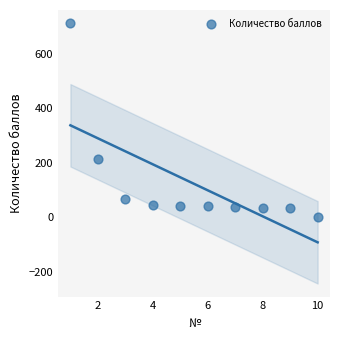

What Y value in the scatter plot is closest to 357?

214